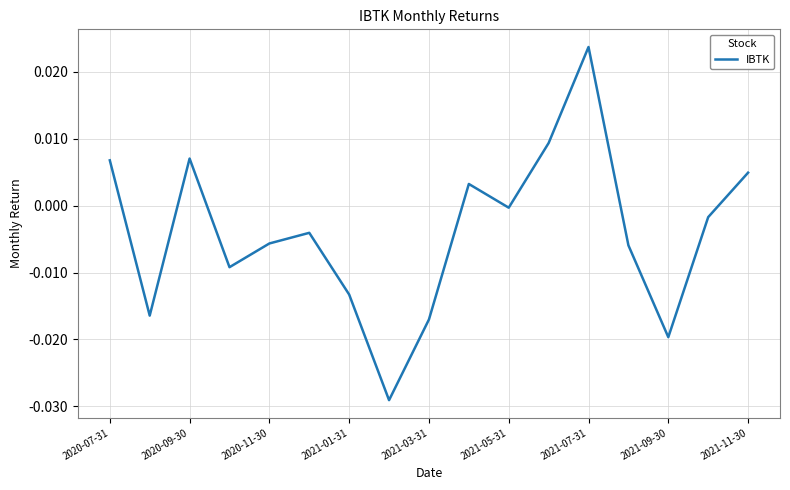

At which category does the chart reach its peak across all series?

2021-07-31